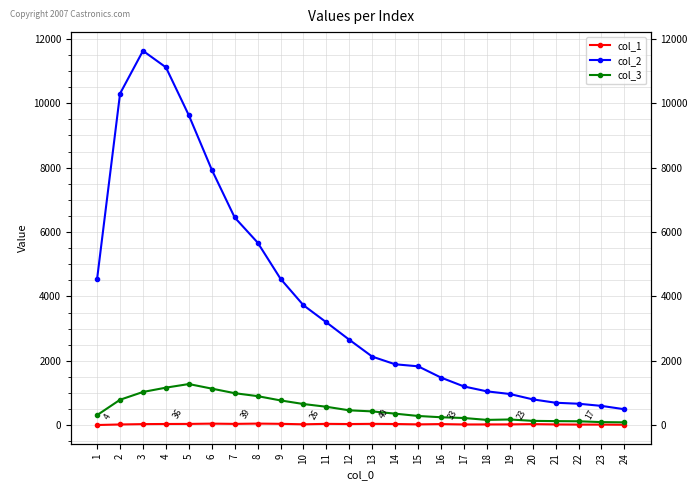

Which series has the largest range (max minus min)?

col_2